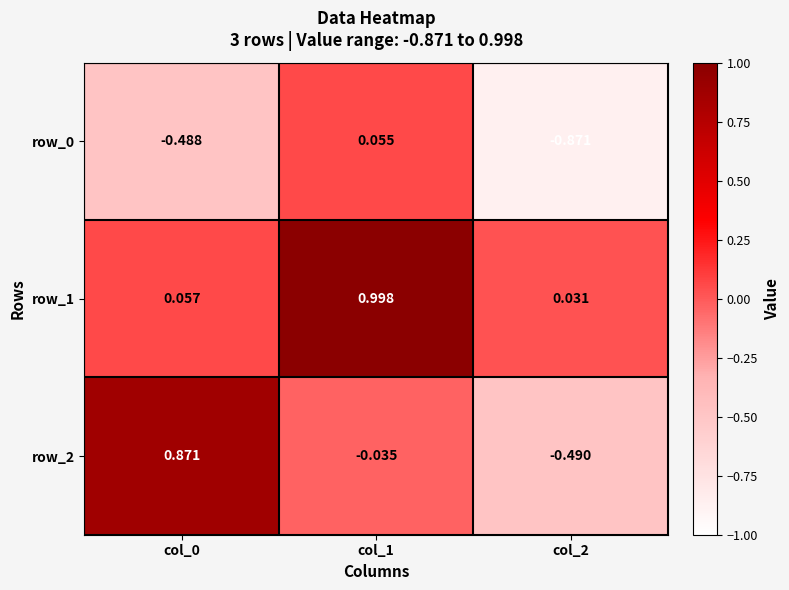

Is the value of row_2 at col_2 greater than the value of row_1 at col_2?

No